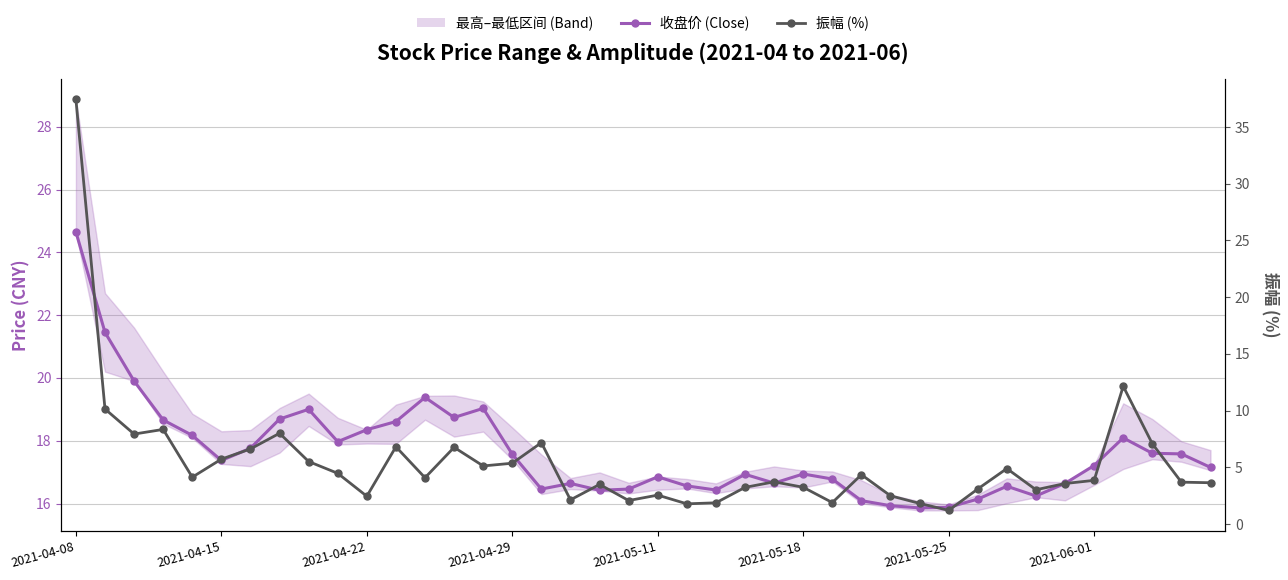

What is the lowest value of the 收盘价 (Close) series?

15.9